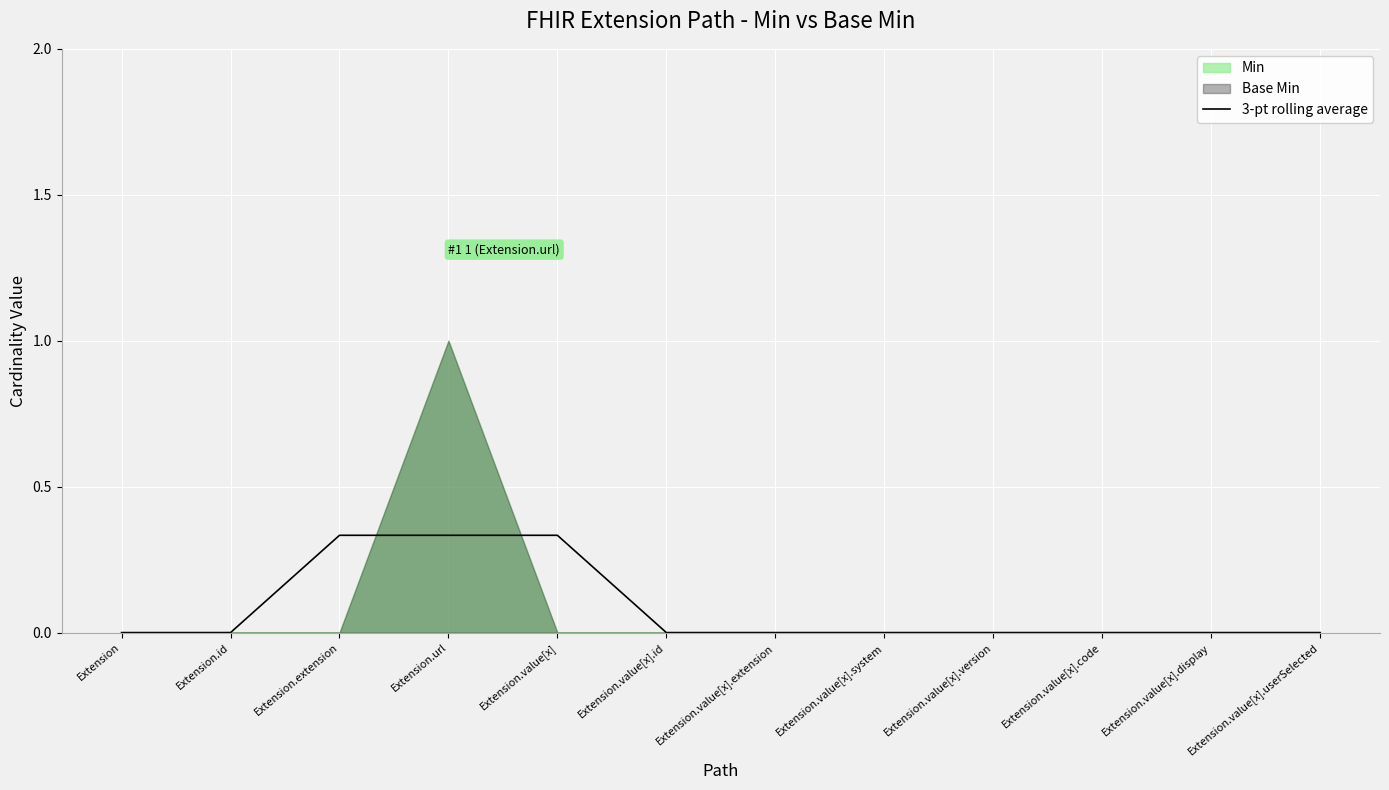

What is the difference between the maximum and minimum values?

0.3